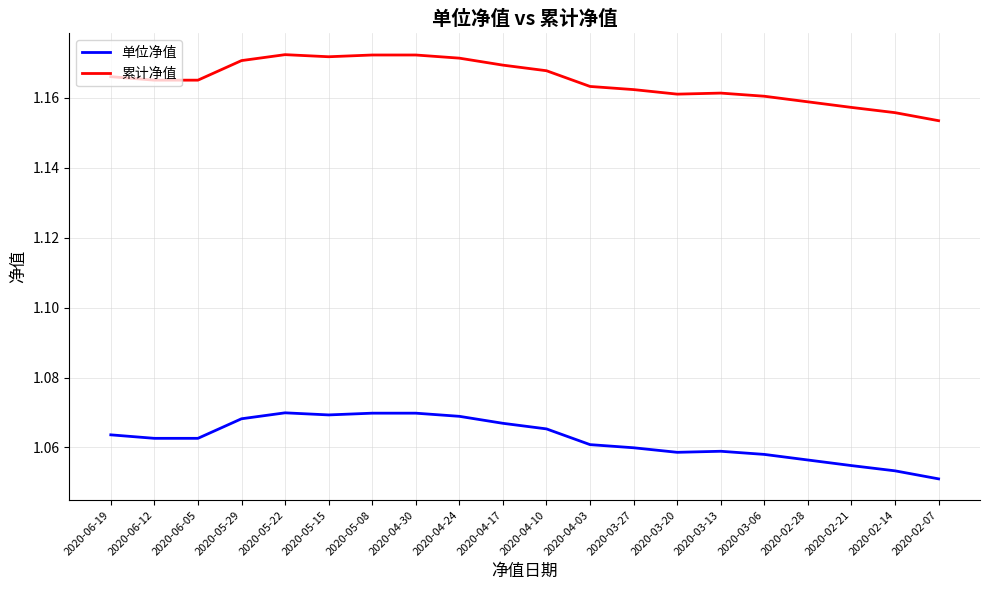

List the series in order of their overall mean, lowest first.

单位净值, 累计净值